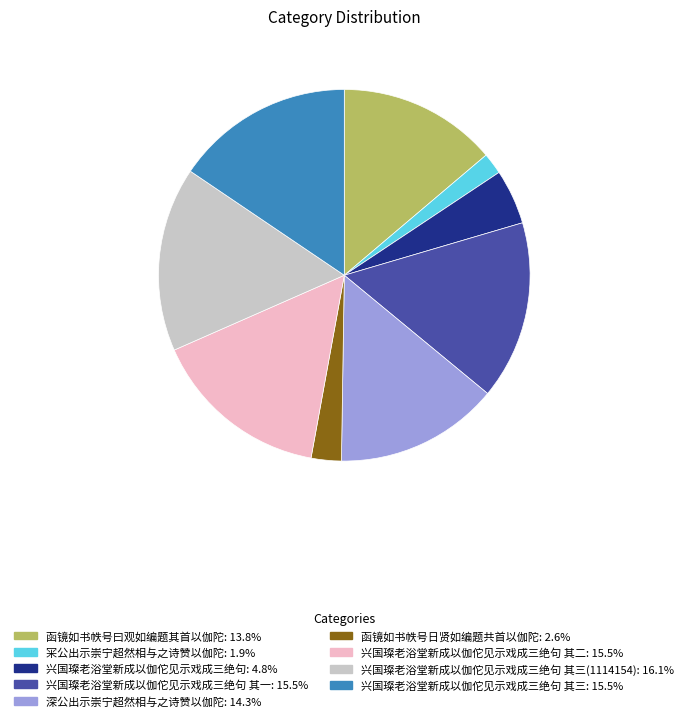

Is there a majority slice in this chart?

No